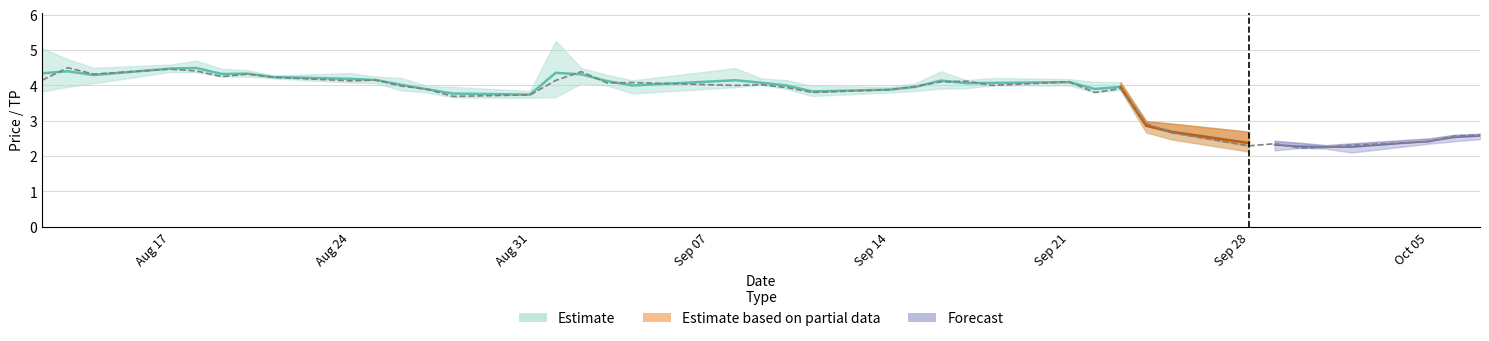

What is the sum of all High values?

155.3